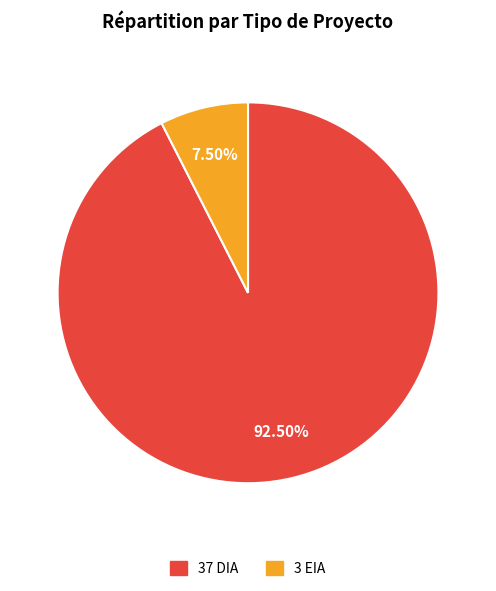

Does any single category account for the majority?

Yes